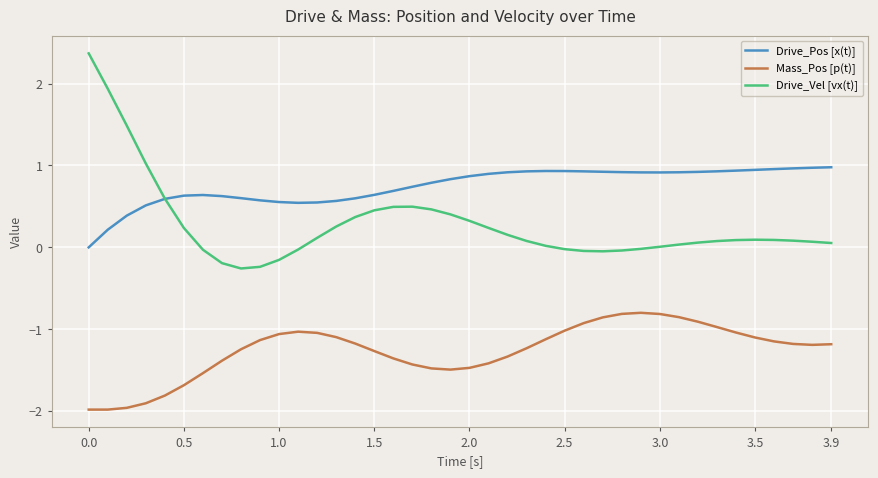

What is the difference between the second highest and minimum values in the Mass_Pos [p(t)] series?

1.2